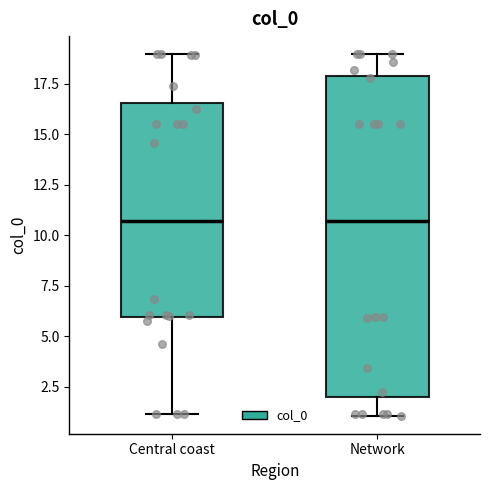

Reading left to right, read every box against the y-axis: the position of its median line, the range the box covers, and the ends of its whiskers. The values are not printed on the chart, so give them approximately, as read against the axis.

Central coast: median 10.5, box 6.0 to 16.5, whiskers 1.0 to 19.0
Network: median 10.5, box 2.0 to 18.0, whiskers 1.0 to 19.0